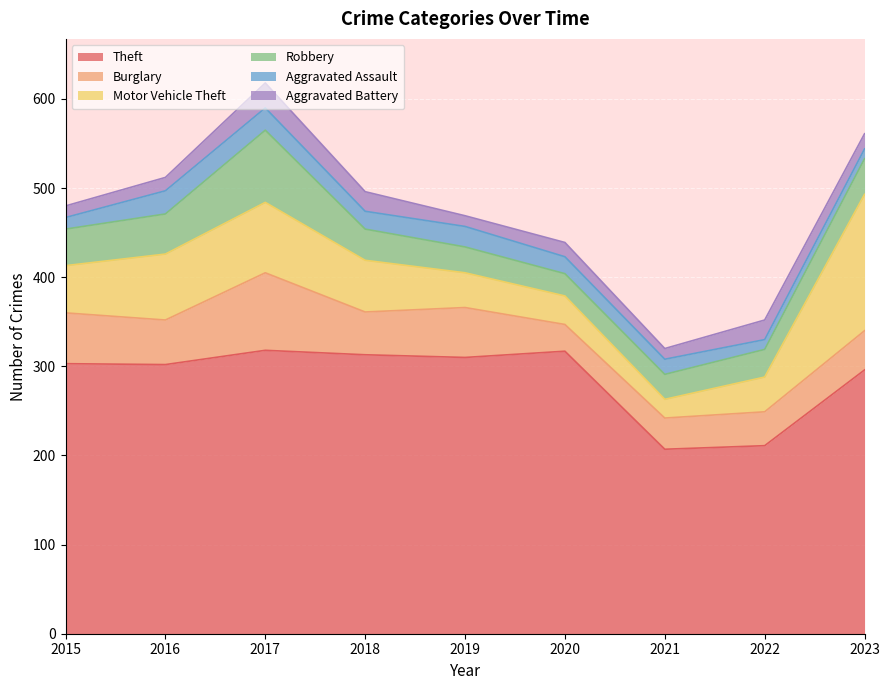

Rank the series by their maximum value, from highest to lowest.

Theft, Motor Vehicle Theft, Burglary, Robbery, Aggravated Battery, Aggravated Assault